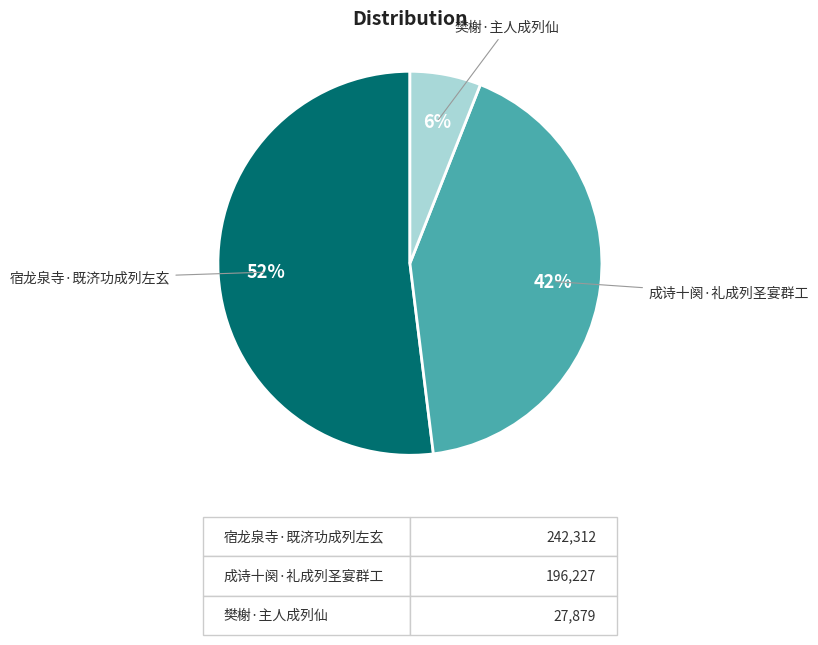

Do 樊榭·主人成列仙 and 宿龙泉寺·既济功成列左玄 together represent more than half of the pie?

Yes